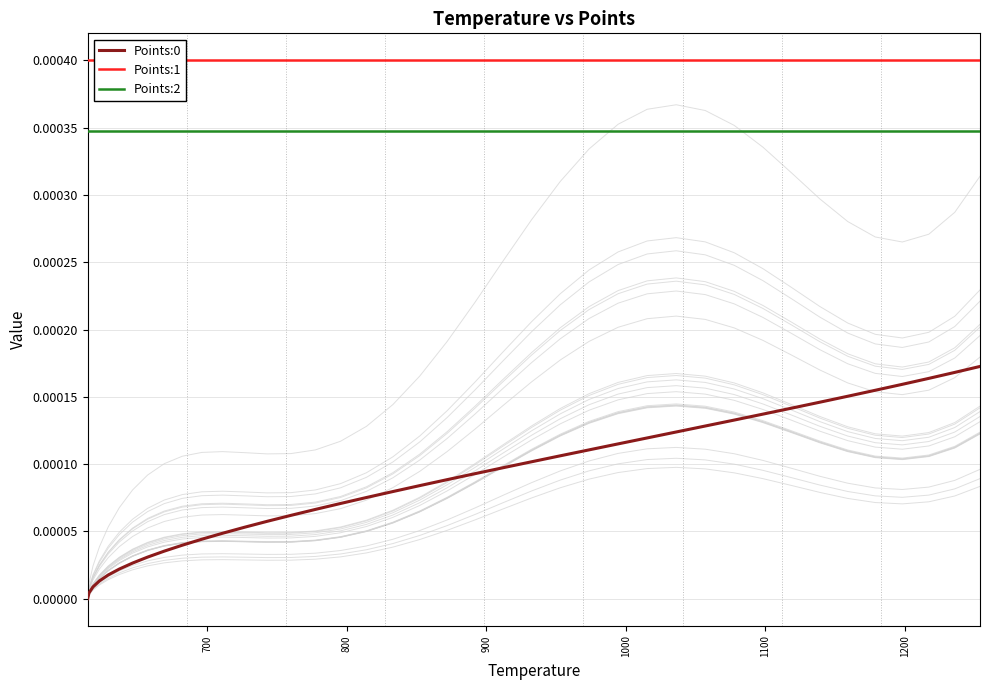

True or false: Points:1 and Points:2 intersect in this chart.

False